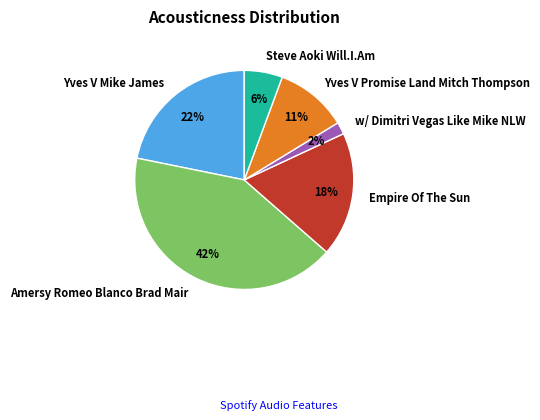

Is Yves V Promise Land Mitch Thompson the majority of the pie?

No